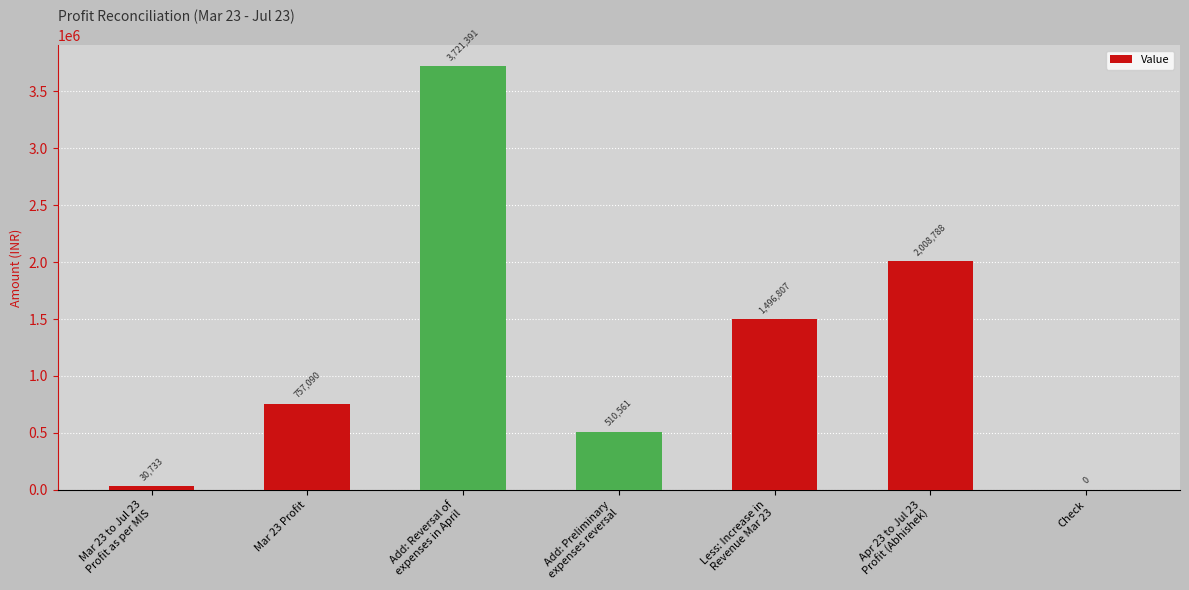

How many distinct data groups are displayed?

1